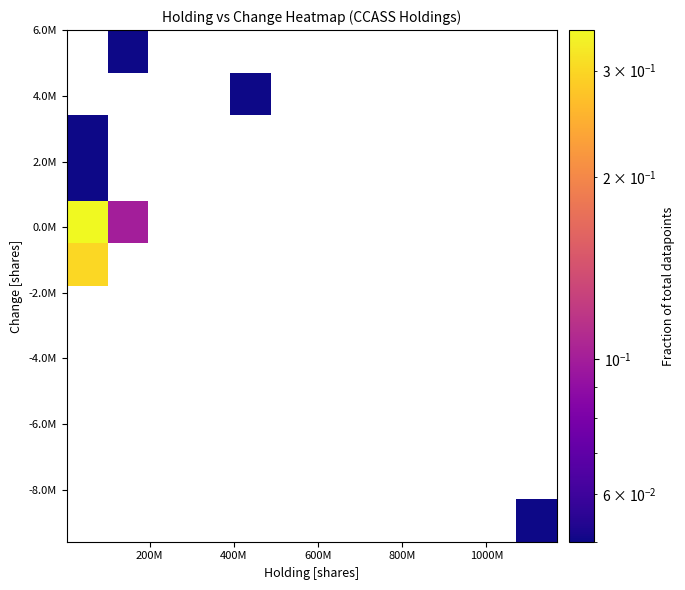

How many categories are shown in the chart?

12